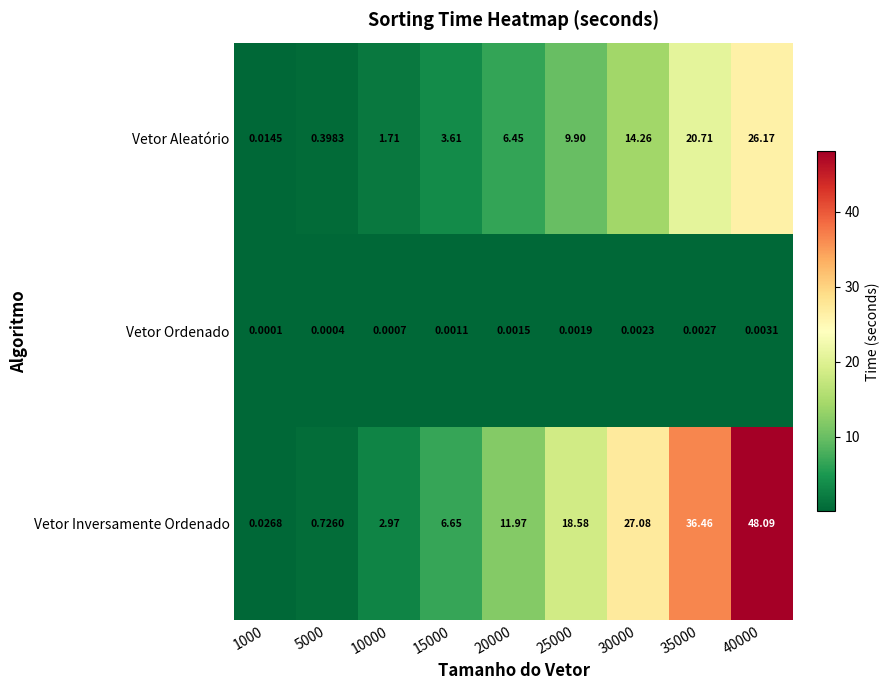

Rank the series at 15000 from lowest to highest value.

Vetor Ordenado, Vetor Aleatório, Vetor Inversamente Ordenado